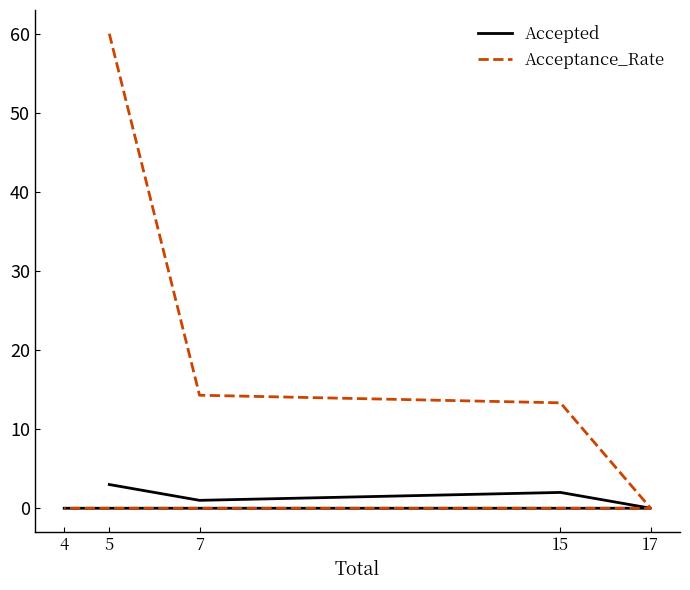

Reading left to right, what are all the values shown in this chart?

Accepted: 5=3.0	7=1.0	15=2.0	17=0.0	4=0.0
Acceptance_Rate: 5=60.0	7=14.3	15=13.3	17=0.0	4=0.0